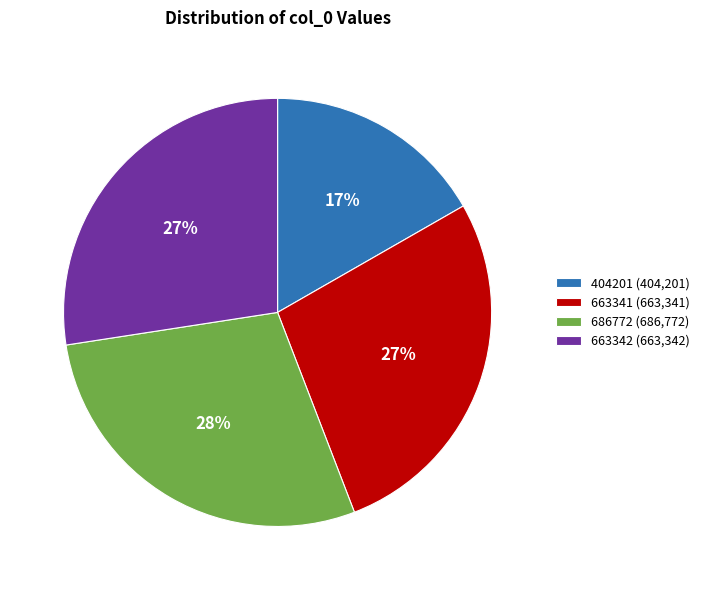

To the nearest percent, what portion does 686772 represent?

28%